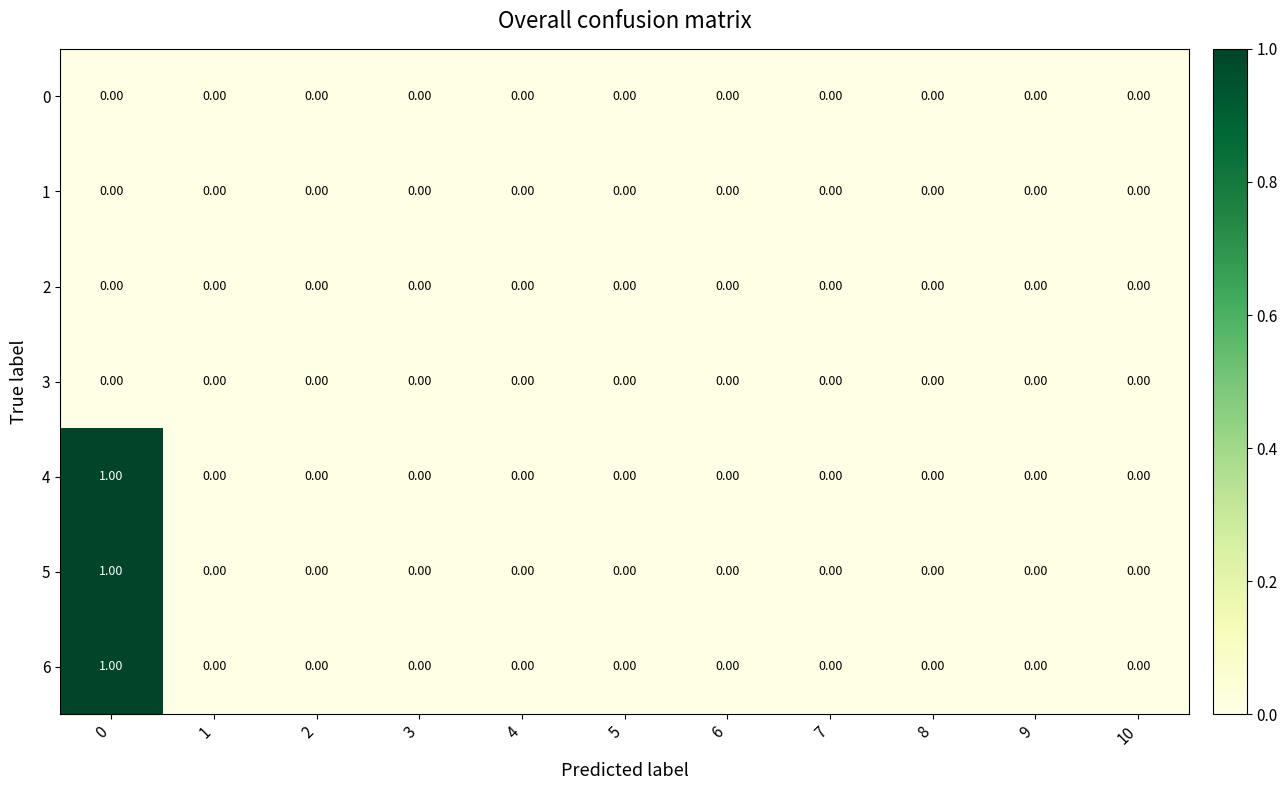

At how many categories does at least one series exceed 0?

1